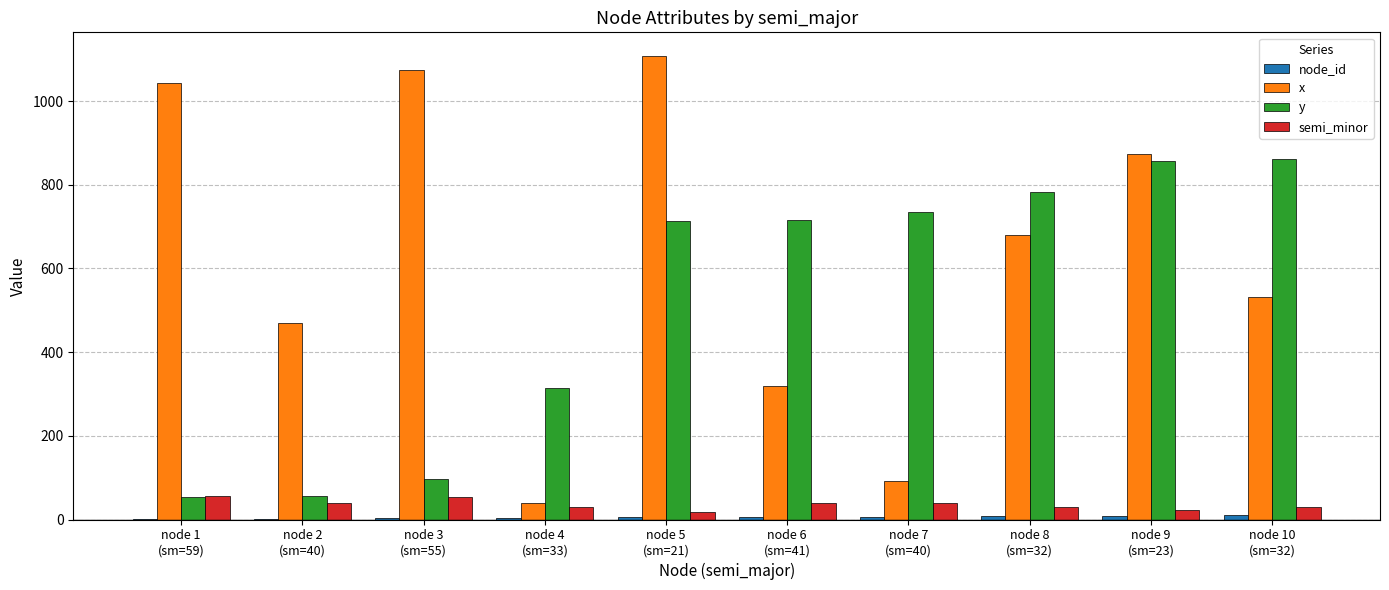

What is the maximum value shown in the chart?

1109